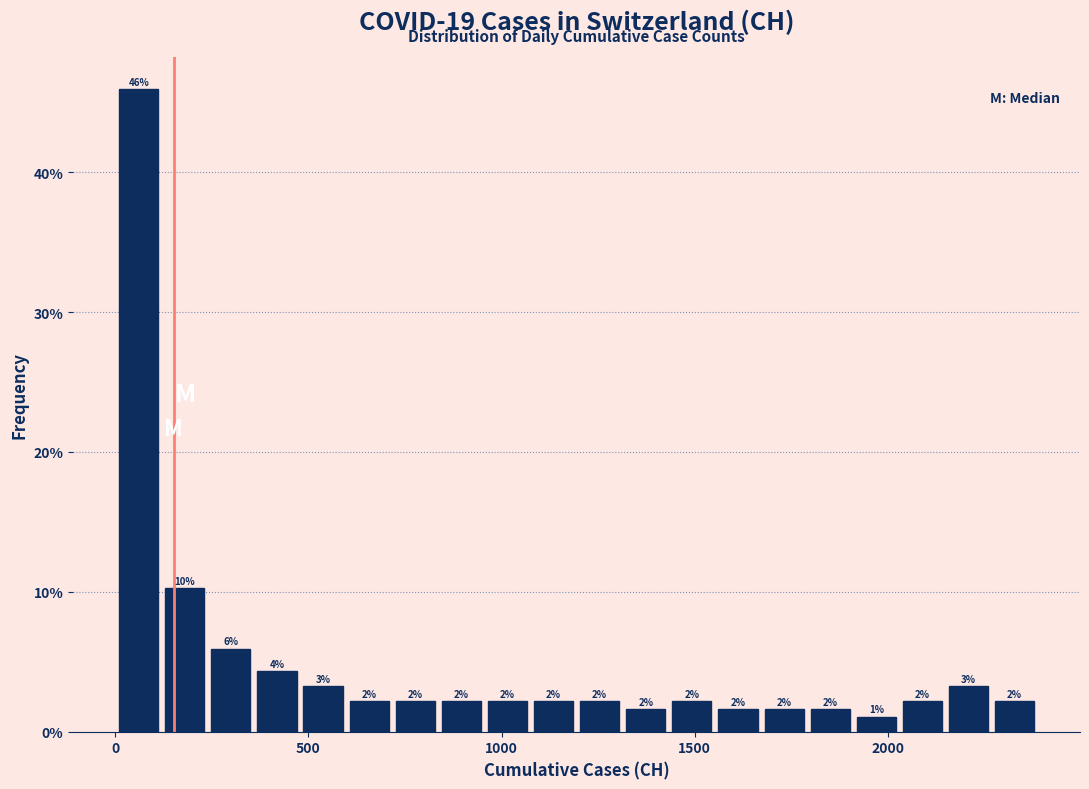

Around what value on the x-axis is the tallest bar? Give the approximate position of its centre, as read against the axis.

50